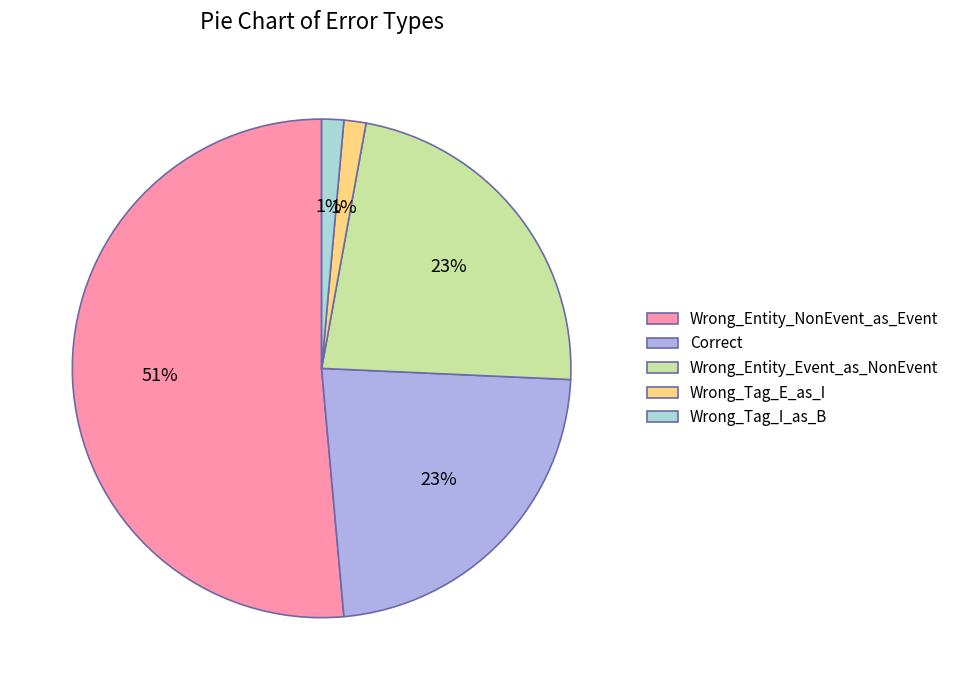

Which category has the biggest portion of the pie?

Wrong_Entity_NonEvent_as_Event